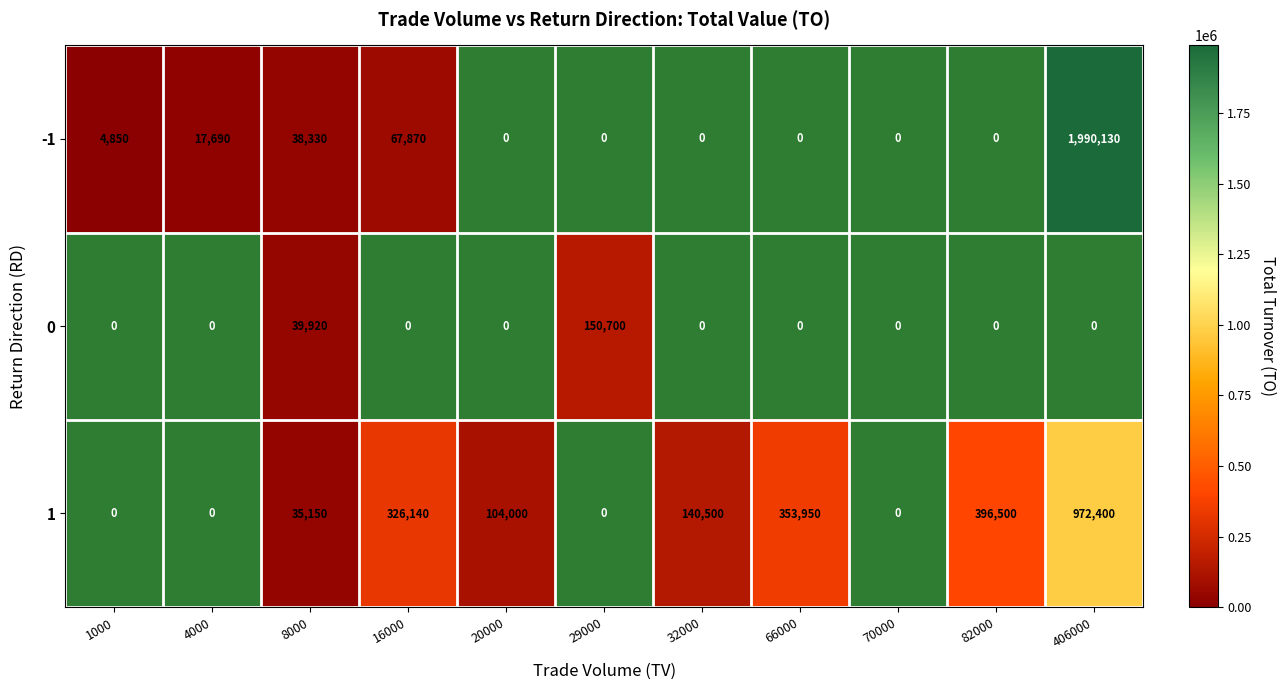

What is the difference between the -1 values at 8000 and 16000?

29540